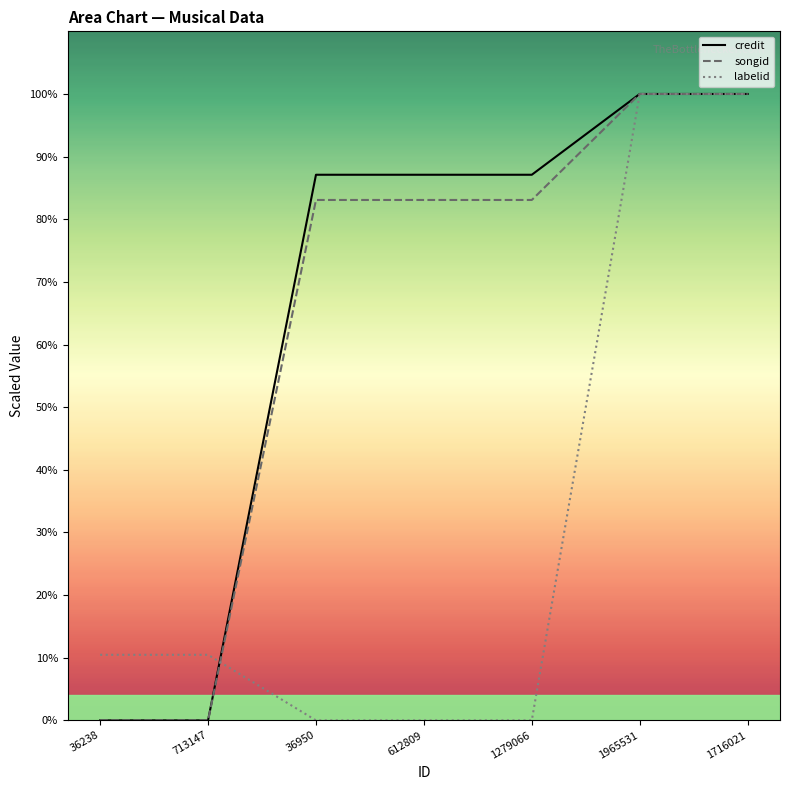

Where do credit and labelid first cross each other?

713147 and 36950